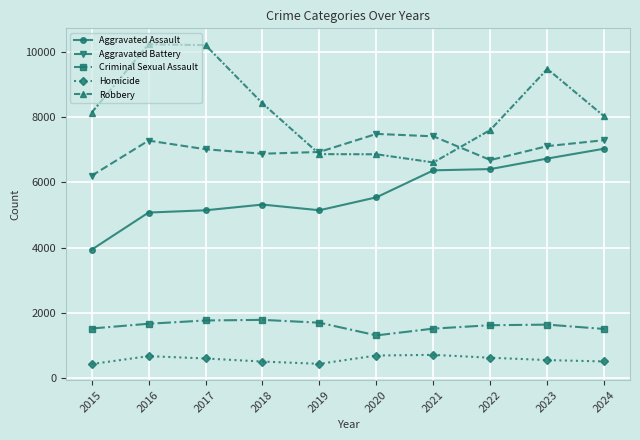

Between 2017 and 2022, which series saw the biggest shift?

Robbery